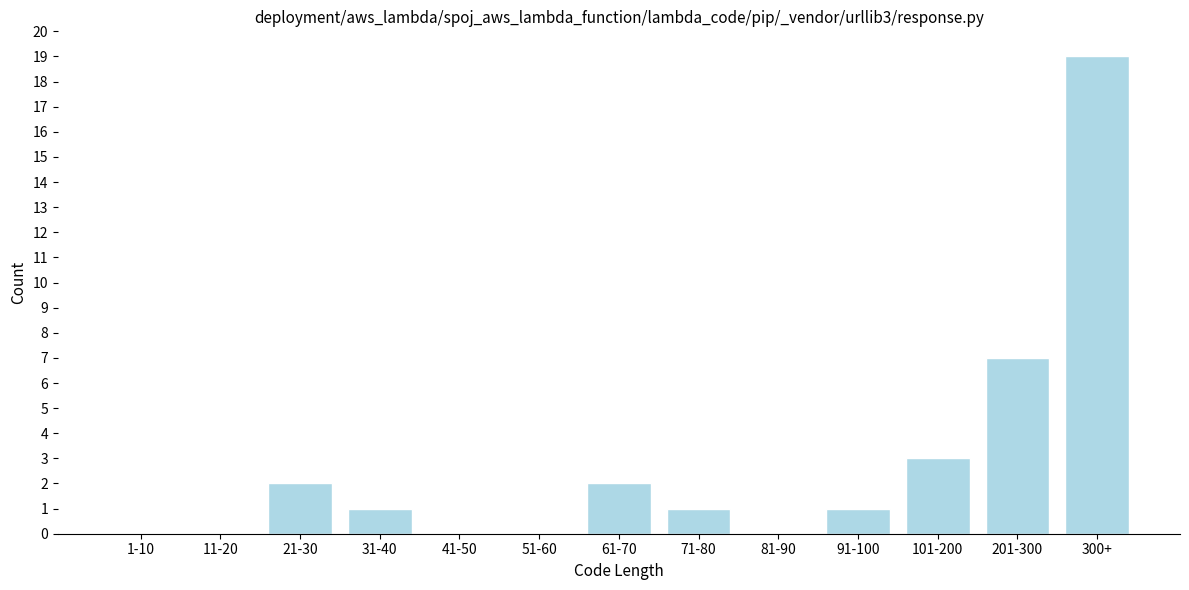

Reading left to right, transcribe all the data shown in this chart.

1-10=0	11-20=0	21-30=2	31-40=1	41-50=0	51-60=0	61-70=2	71-80=1	81-90=0	91-100=1	101-200=3	201-300=7	300+=19